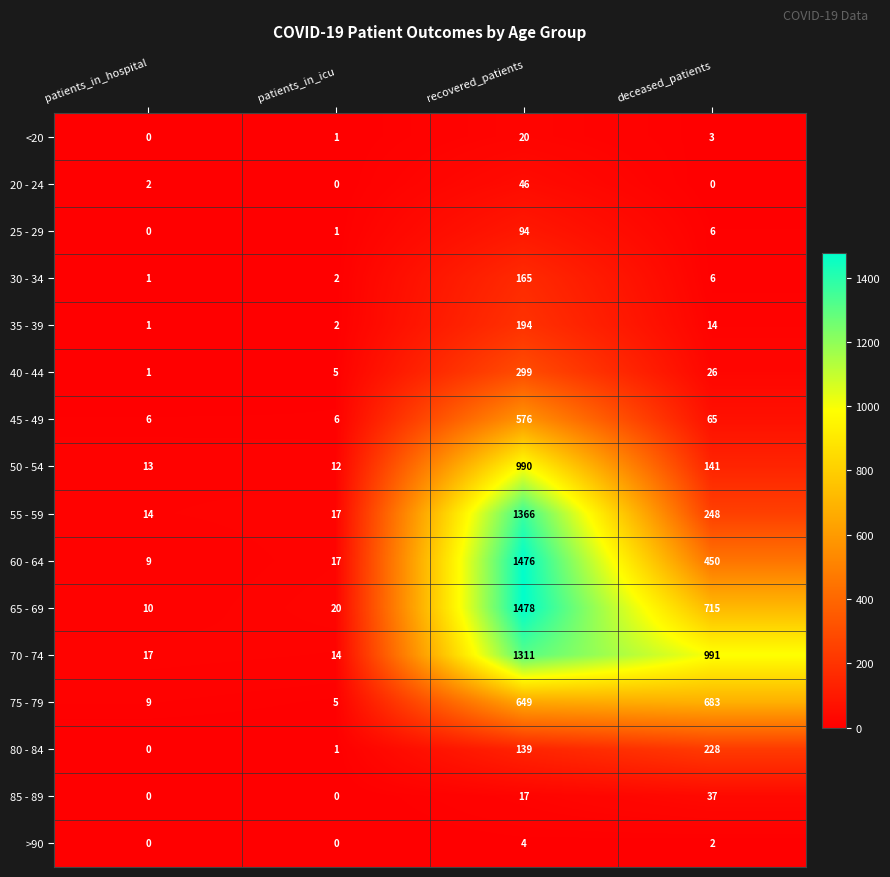

The 45 - 49 series shows 576 at recovered_patients. True or false?

True